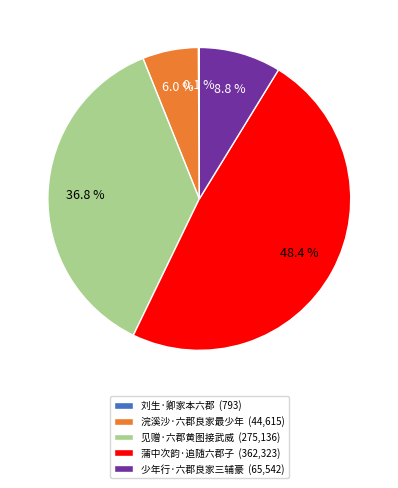

To the nearest percent, what is the difference between the largest and smallest slice percentages?

48%